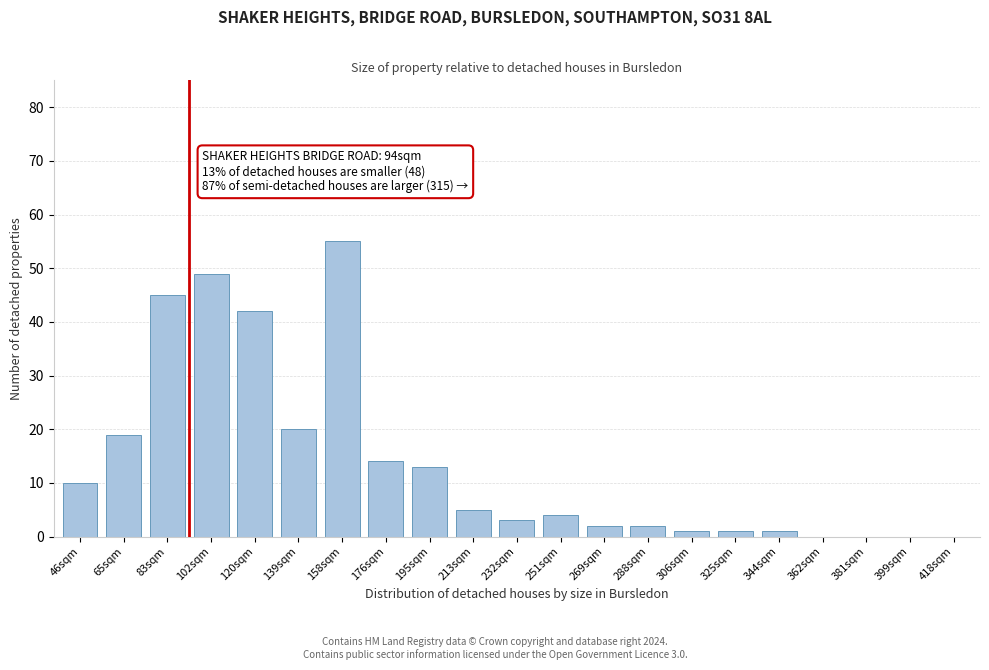

Reading left to right, what are all the values shown in this chart?

46sqm=10	65sqm=19	83sqm=45	102sqm=49	120sqm=42	139sqm=20	158sqm=55	176sqm=14	195sqm=13	213sqm=5	232sqm=3	251sqm=4	269sqm=2	288sqm=2	306sqm=1	325sqm=1	344sqm=1	362sqm=0	381sqm=0	399sqm=0	418sqm=0